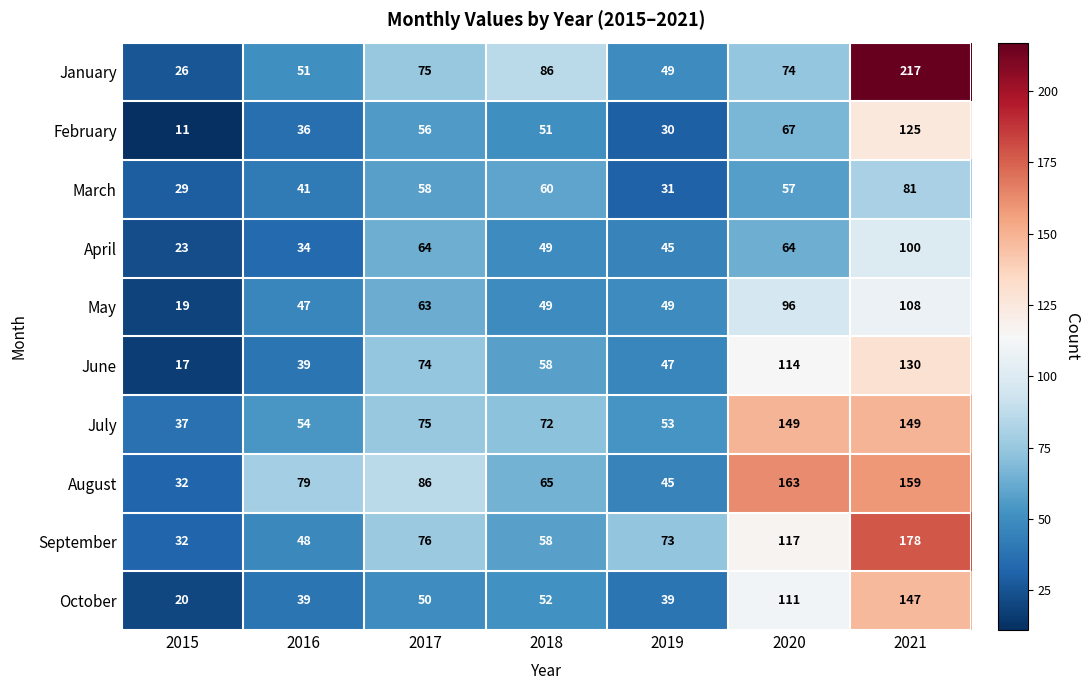

Where does the May series first go above 49?

2017